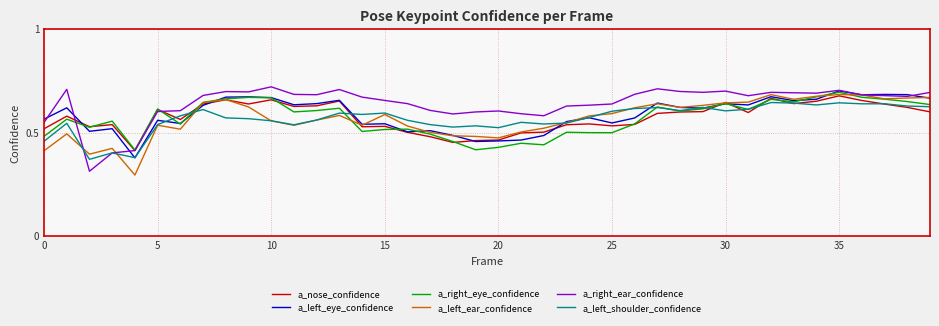

Which series has the largest total across all categories?

a_right_ear_confidence